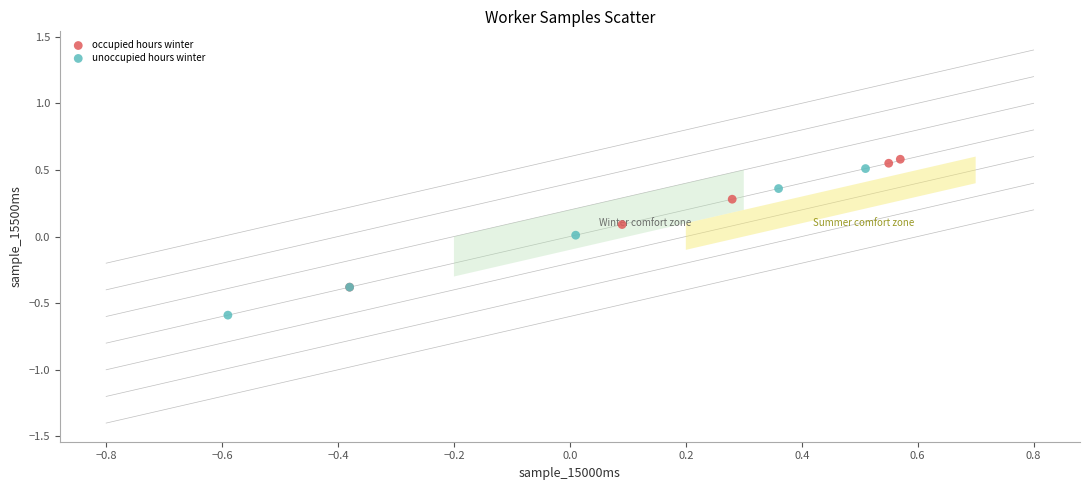

Which series contains the lowest Y value?

unoccupied hours winter